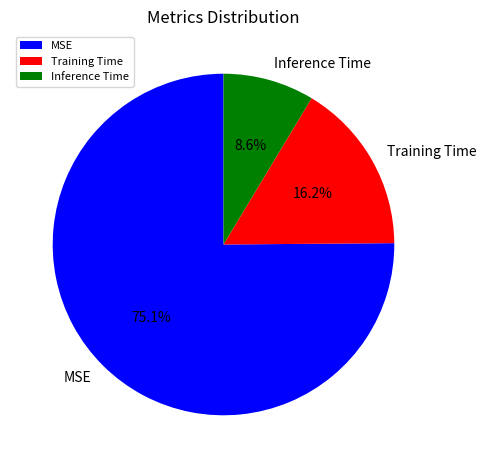

What is the largest slice in the pie chart?

MSE